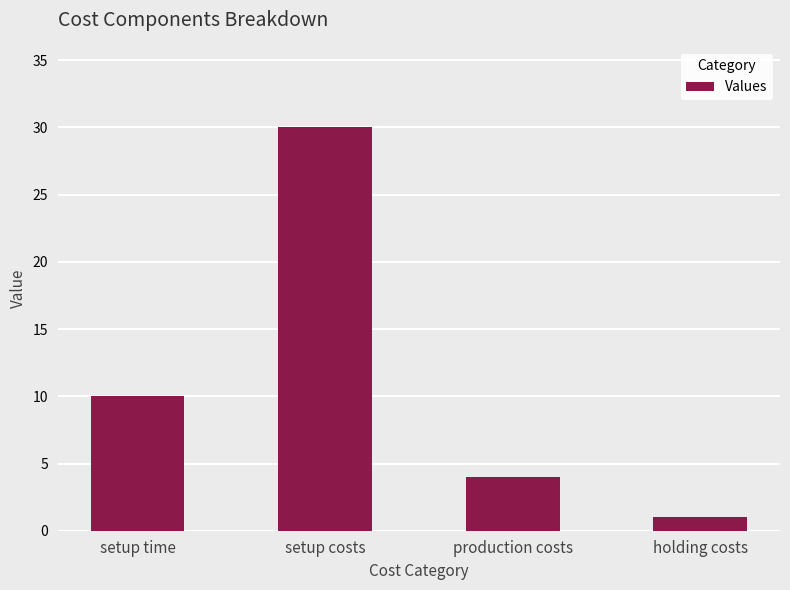

Rank the categories by value from highest to lowest.

setup costs, setup time, production costs, holding costs